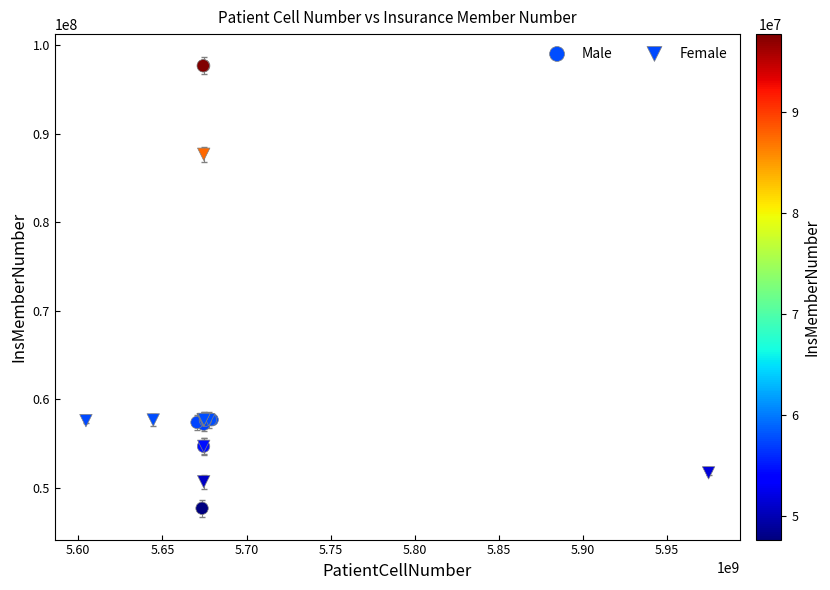

Which series contains the highest Y value?

Male